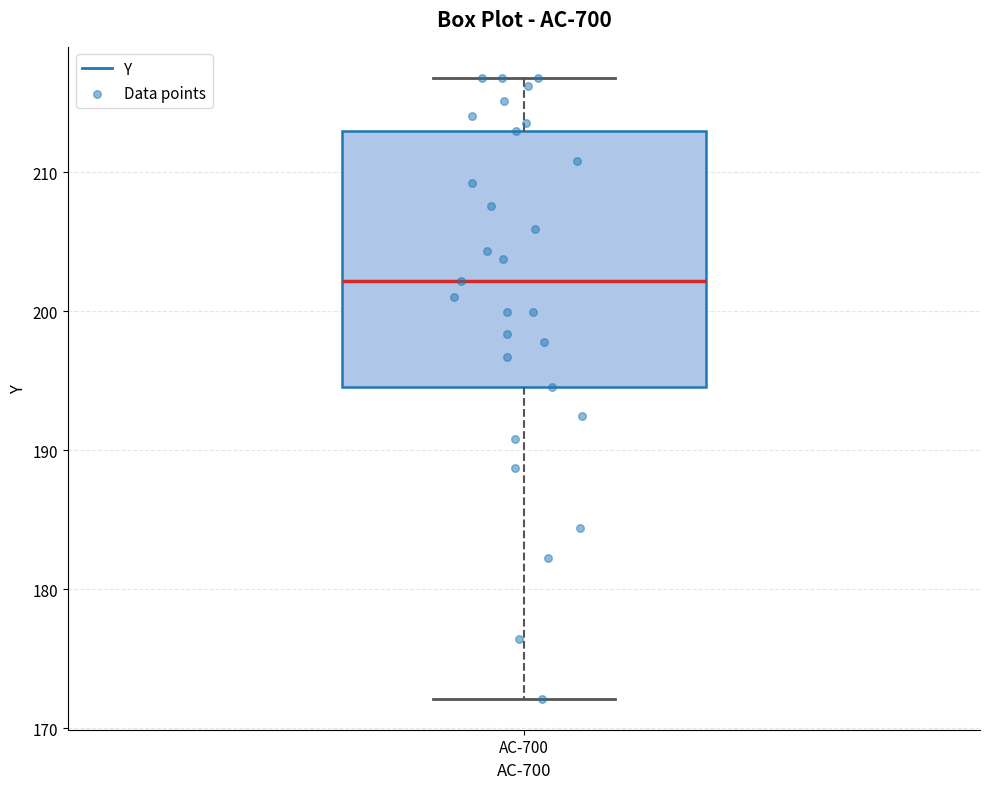

Where is the upper edge of the box for AC-700 on the y-axis? The values are not printed on the chart, so give them approximately, as read against the axis.

213